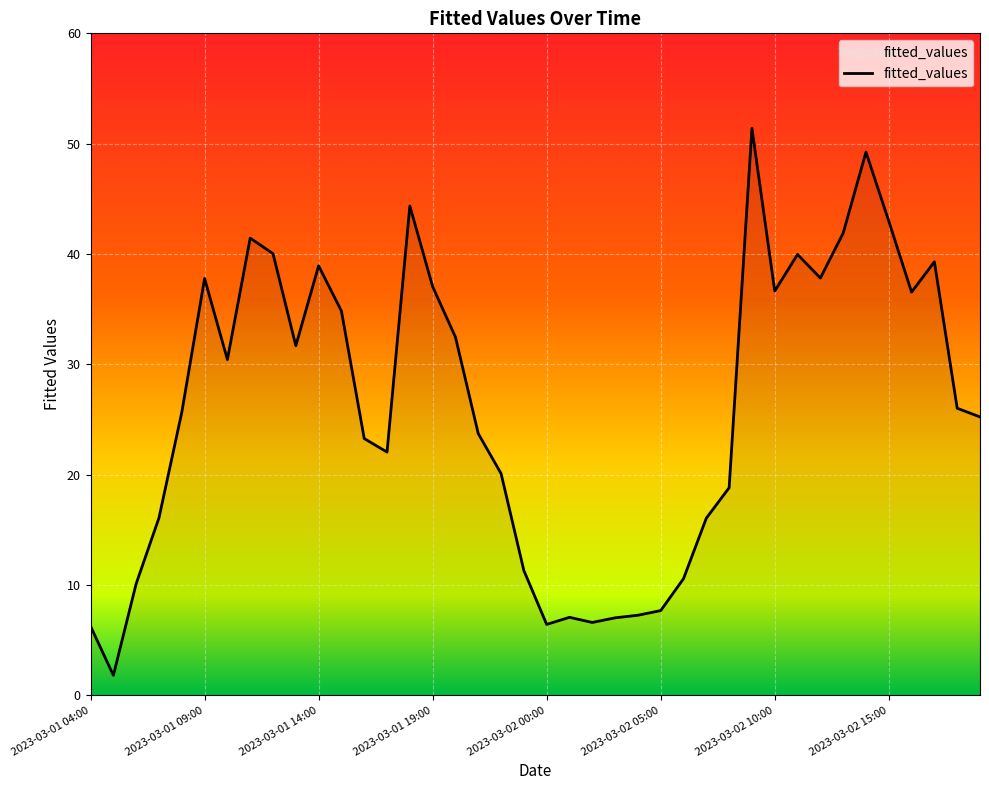

What is the smallest value displayed?

1.8